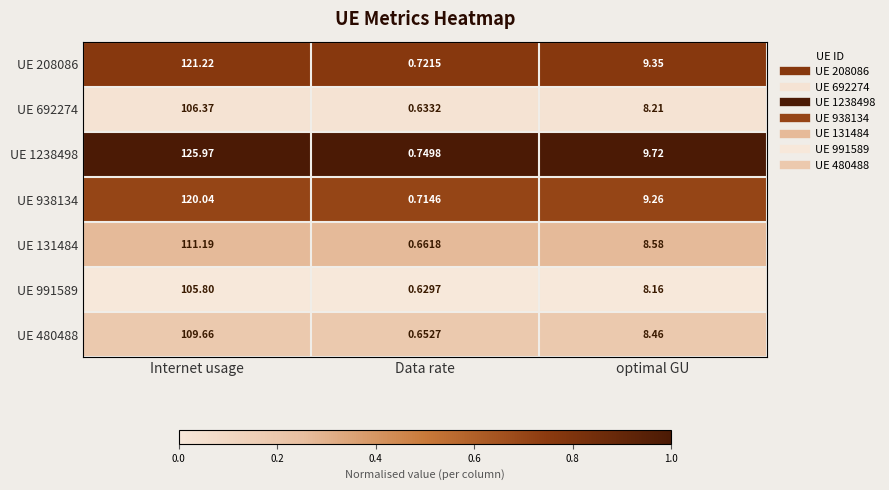

What is the greatest value displayed?

126.0